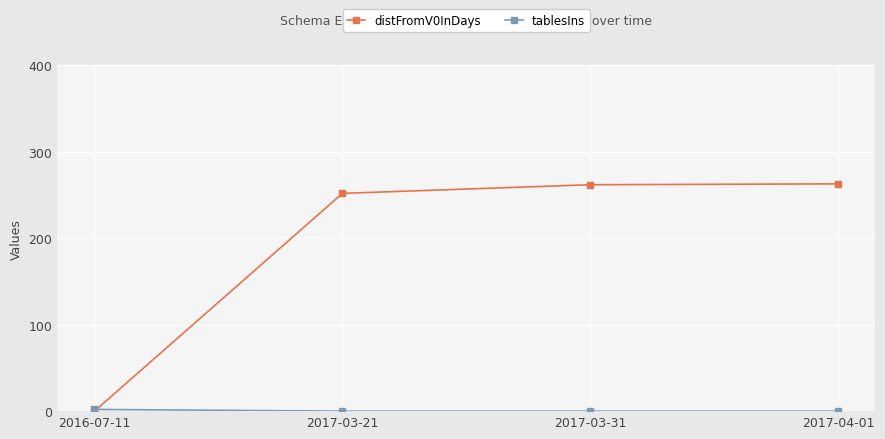

What is the approximate value of distFromV0InDays at 2017-03-21, to the nearest 10?

250